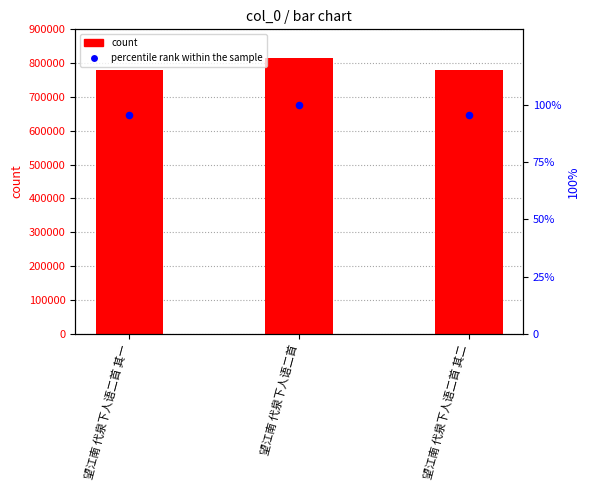

Which series has the largest total across all categories?

col_0